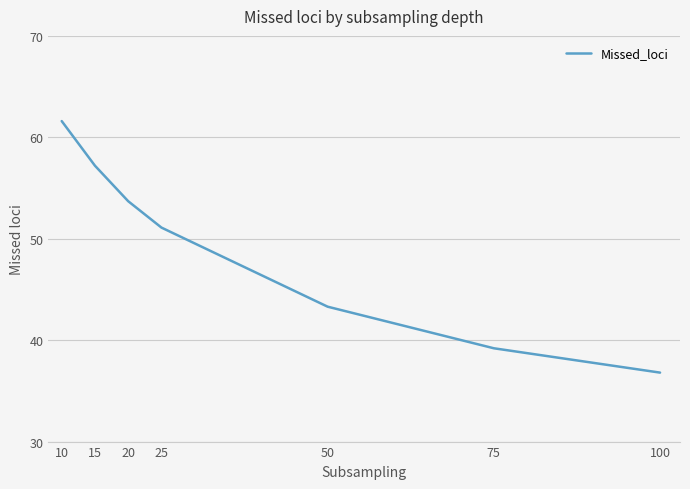

What is the change in value from 25 to 100?

-14.3